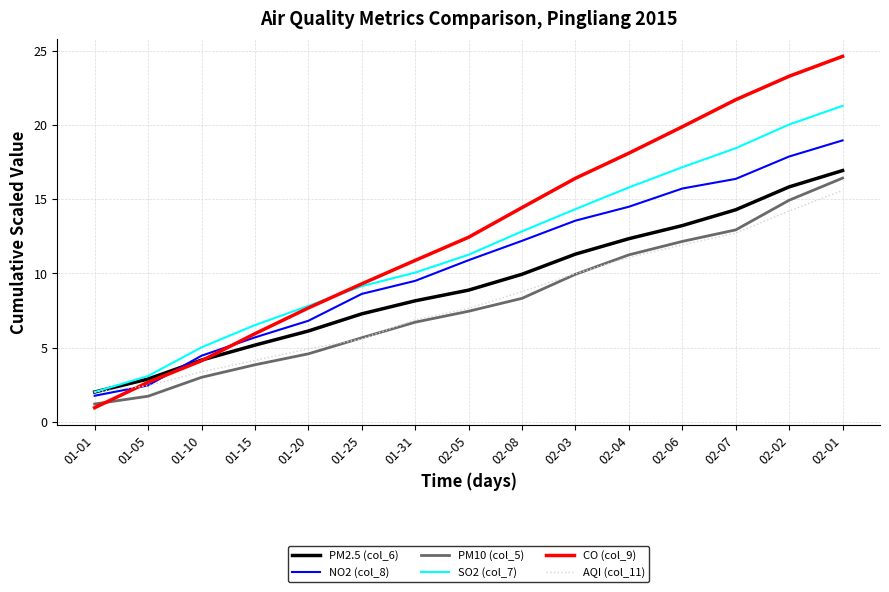

Is it true that NO2 (col_8) equals 4.0 at 02-08?

False